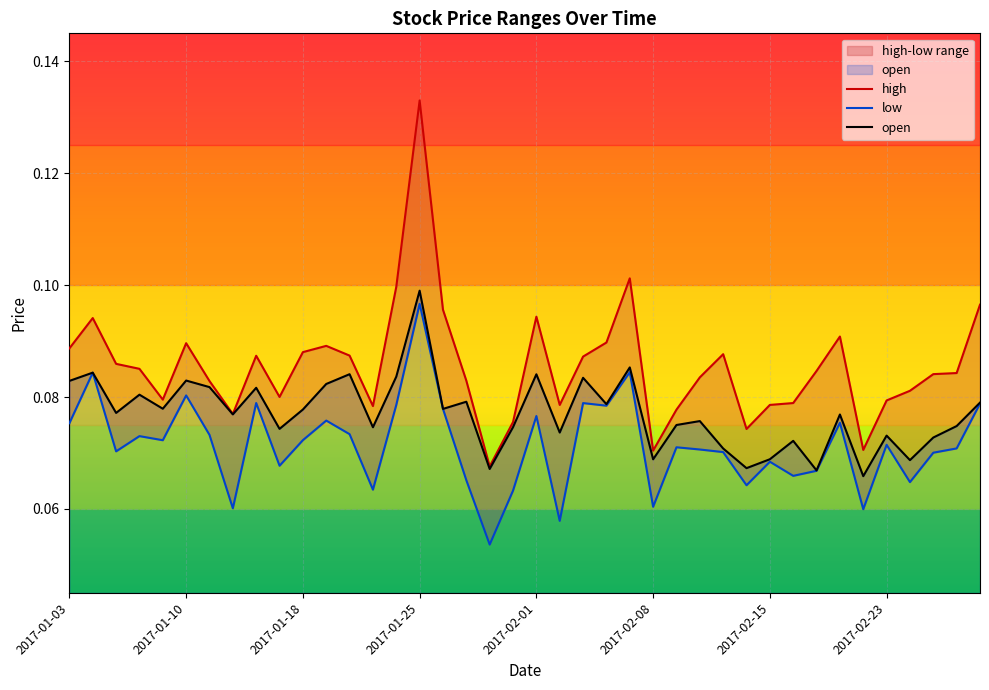

In open, how many points are higher than both neighbors (excluding endpoints)?

14